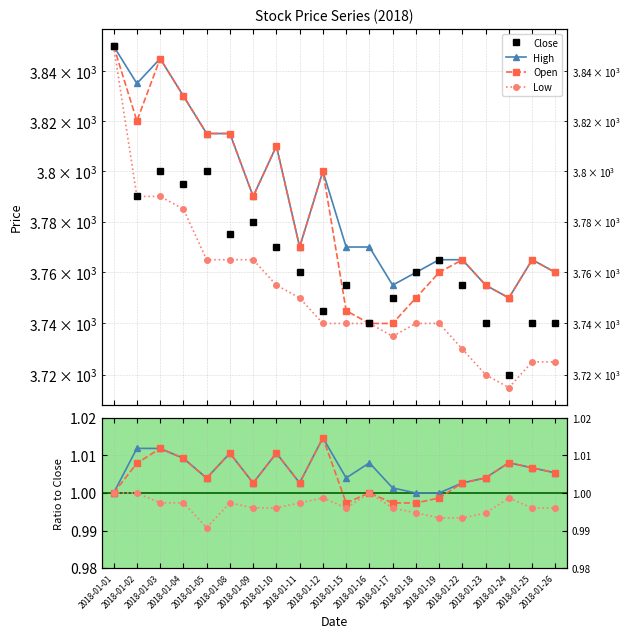

The value of Close at 2018-01-19 is 2457.3. True or false?

False